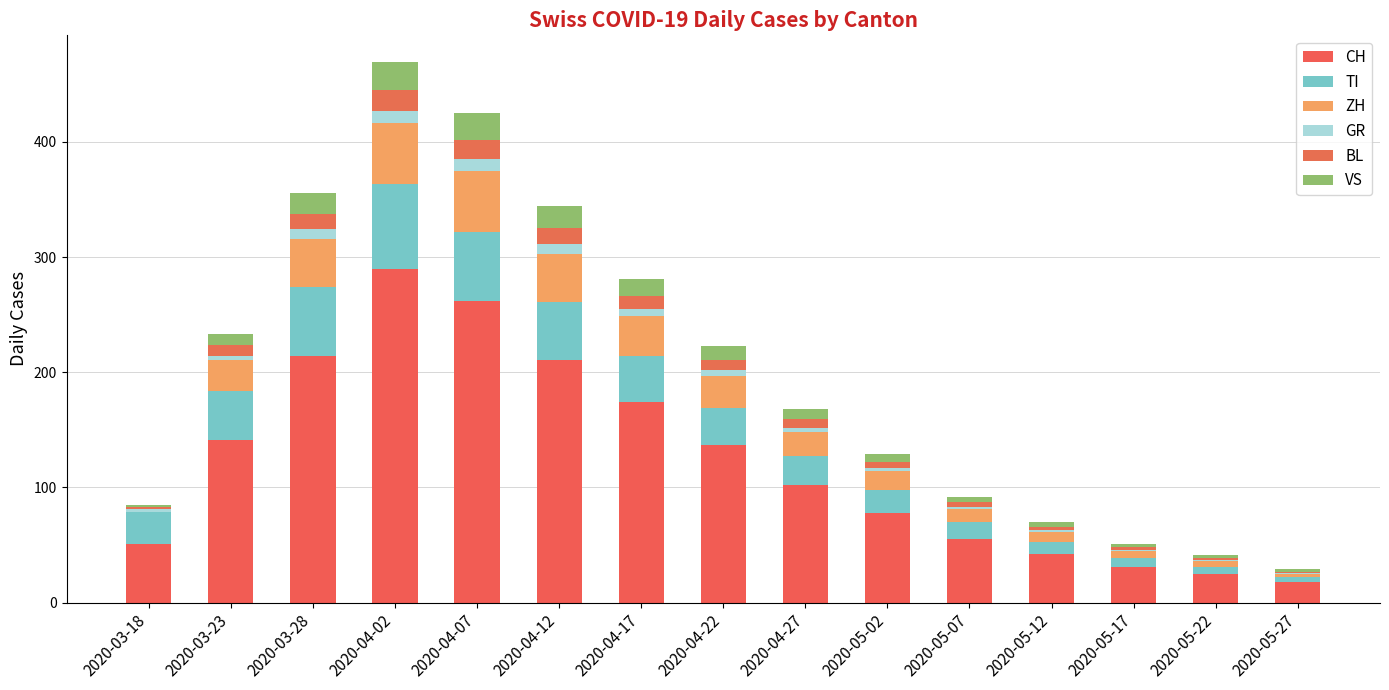

Which series has the widest spread of values?

CH